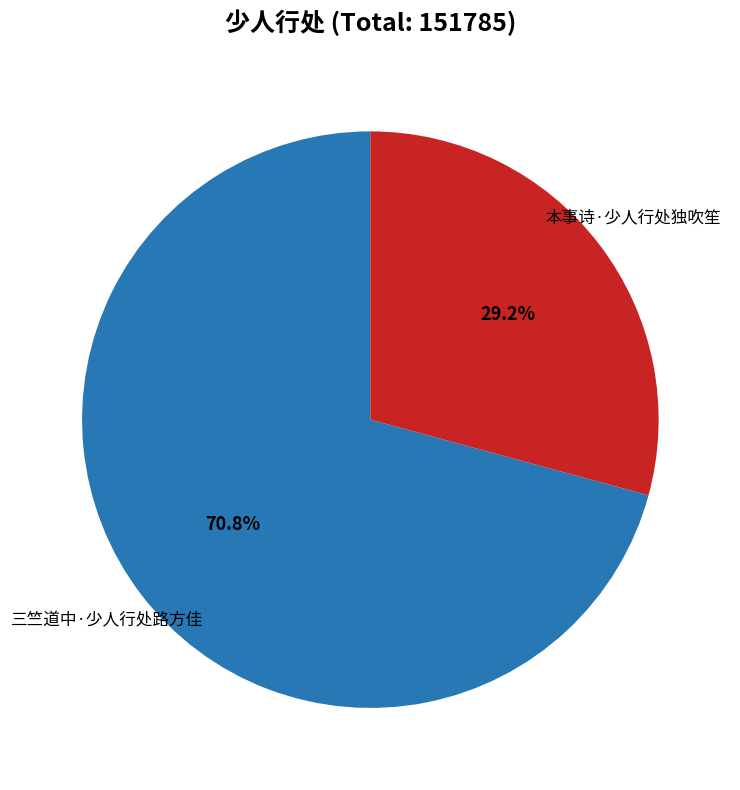

How many slices are in this pie chart?

2